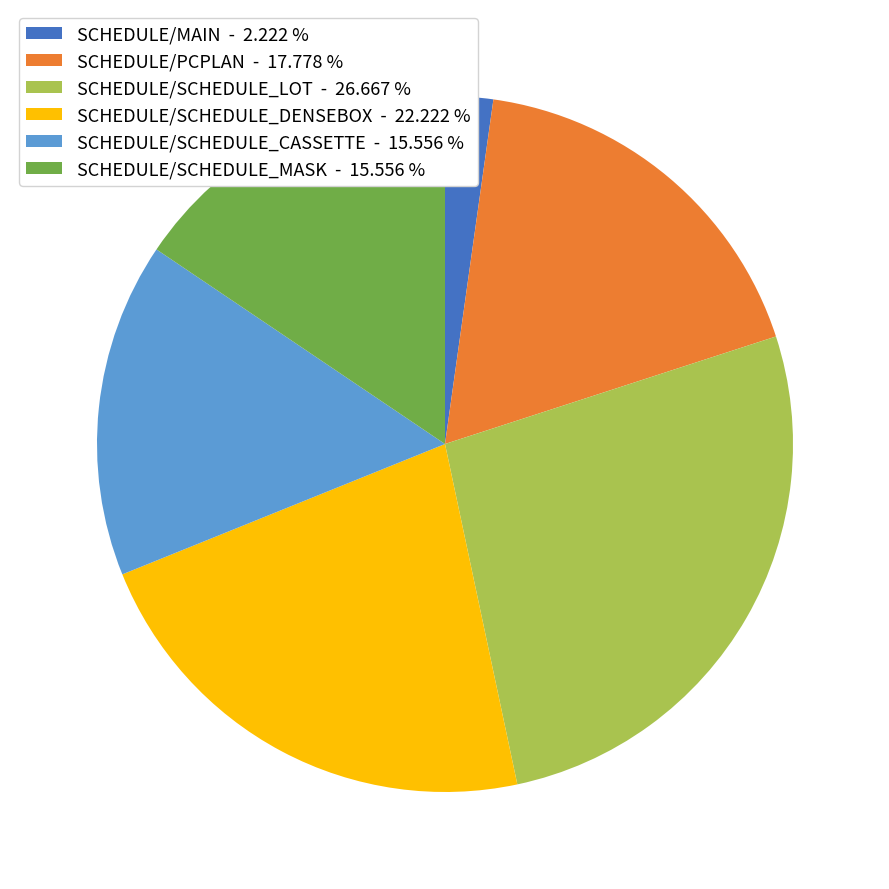

Is there any slice that represents more than half of the pie?

No